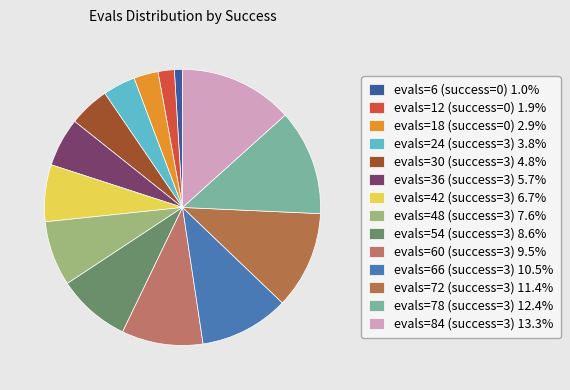

To the nearest percent, what is the combined percentage of evals=66 (success=3) and evals=12 (success=0)?

12%